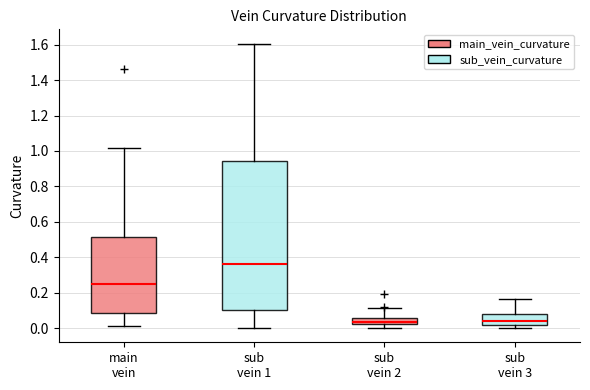

Reading left to right, read every box against the y-axis: the position of its median line, the range the box covers, and the ends of its whiskers. The values are not printed on the chart, so give them approximately, as read against the axis.

main vein: median 0.26, box 0.08 to 0.52, whiskers 0.02 to 1.02
sub vein 1: median 0.36, box 0.10 to 0.94, whiskers 0.00 to 1.60
sub vein 2: median 0.04, box 0.02 to 0.06, whiskers 0.00 to 0.12
sub vein 3: median 0.04, box 0.02 to 0.08, whiskers 0.00 to 0.16